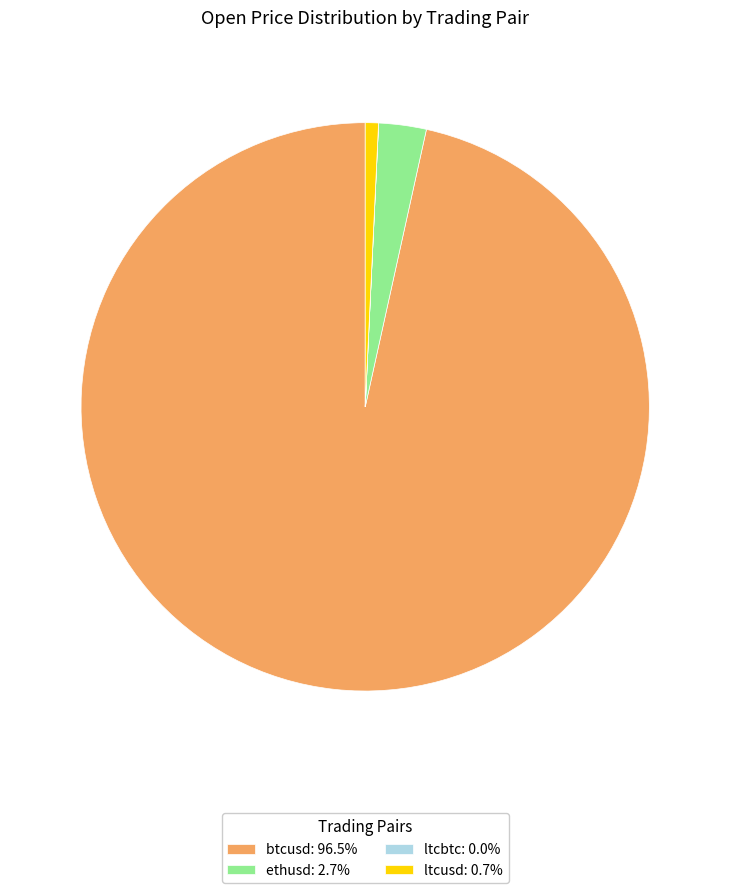

Do ltcusd and btcusd together represent more than half of the pie?

Yes